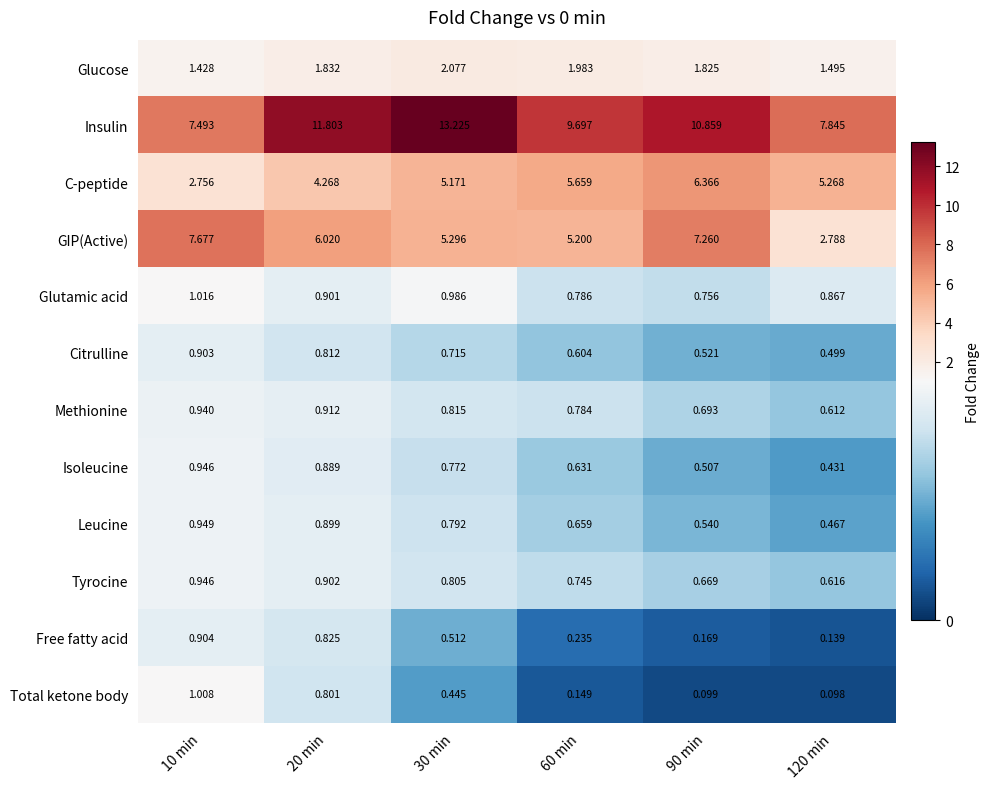

Rank the series at 20 min from highest to lowest value.

Insulin, GIP(Active), C-peptide, Glucose, Methionine, Tyrocine, Glutamic acid, Leucine, Isoleucine, Free fatty acid, Citrulline, Total ketone body